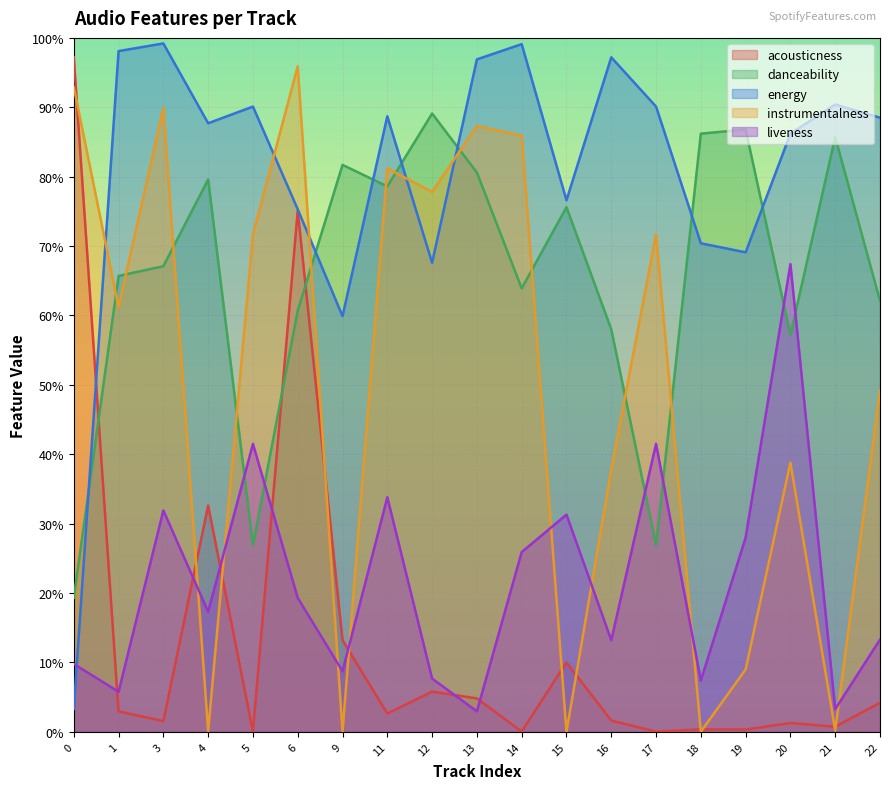

Which category has the lowest value across all series?

15